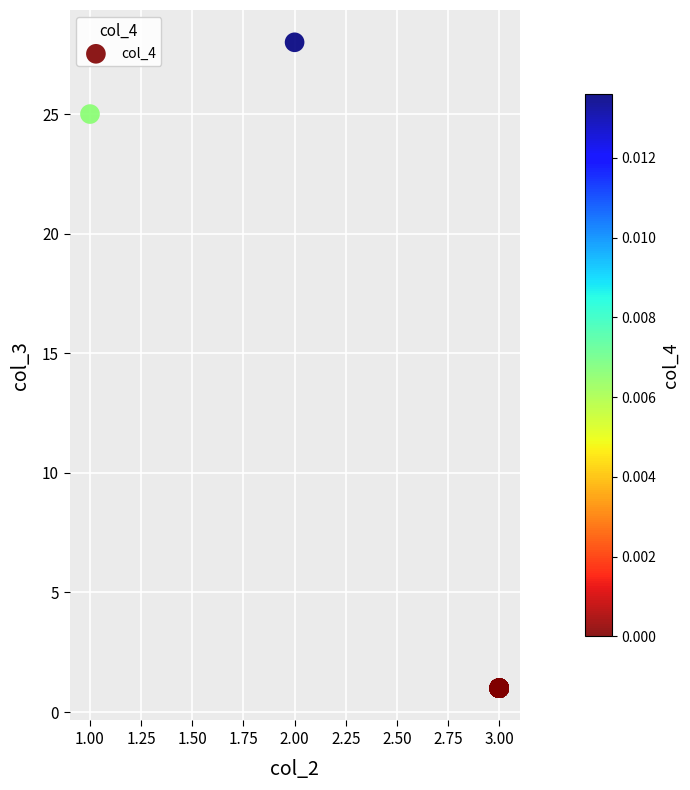

What Y value in the scatter plot is closest to 14?

25